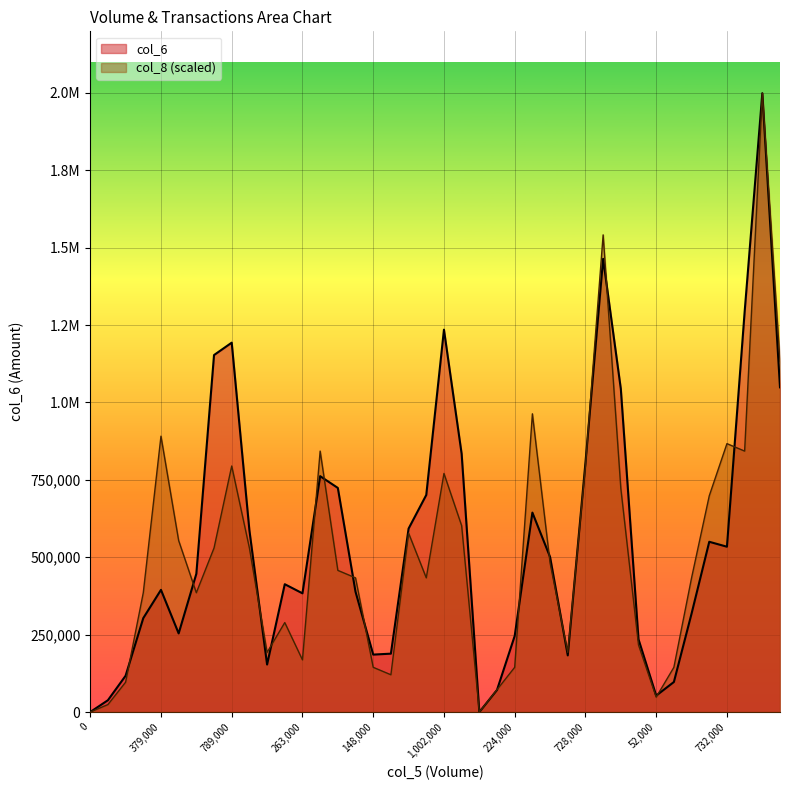

How many values in col_8 are above zero?

38